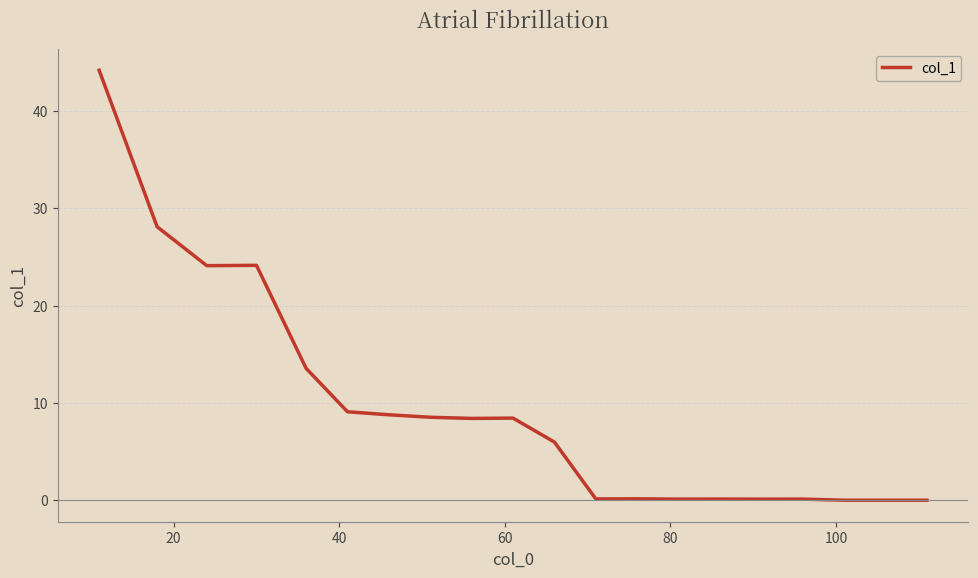

What is the difference between the maximum and minimum values?

44.2